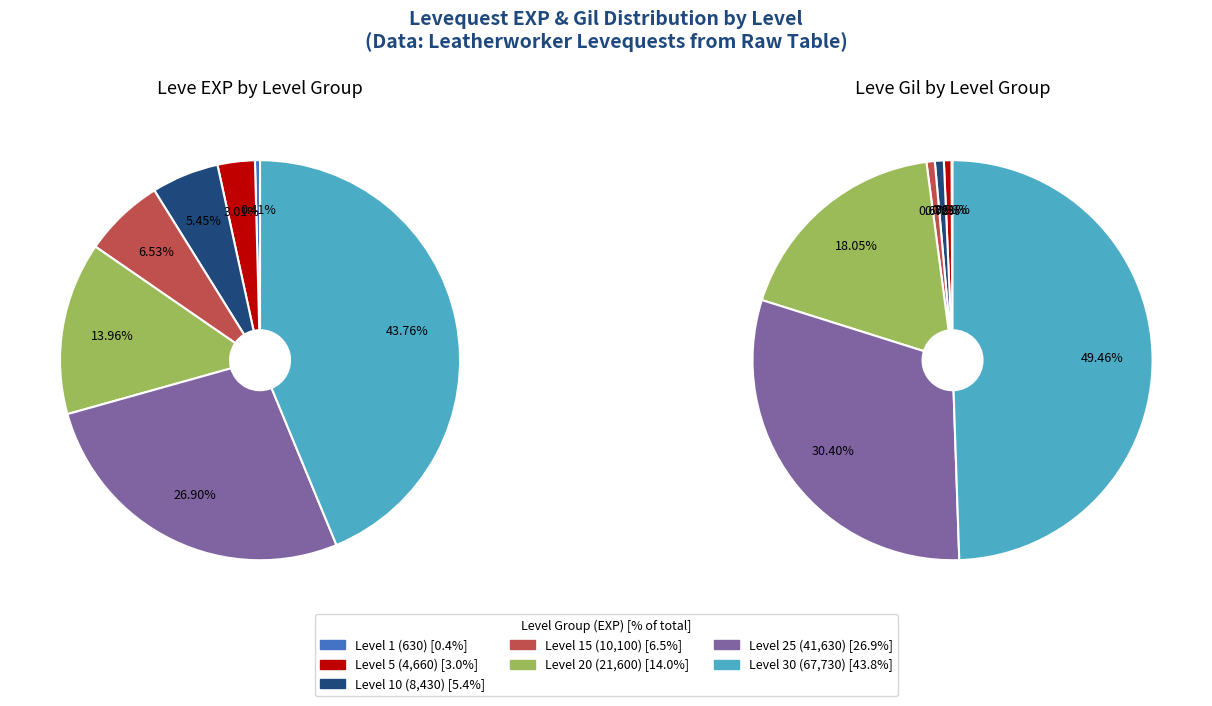

True or false: Level 10 accounts for 19% of the total.

False